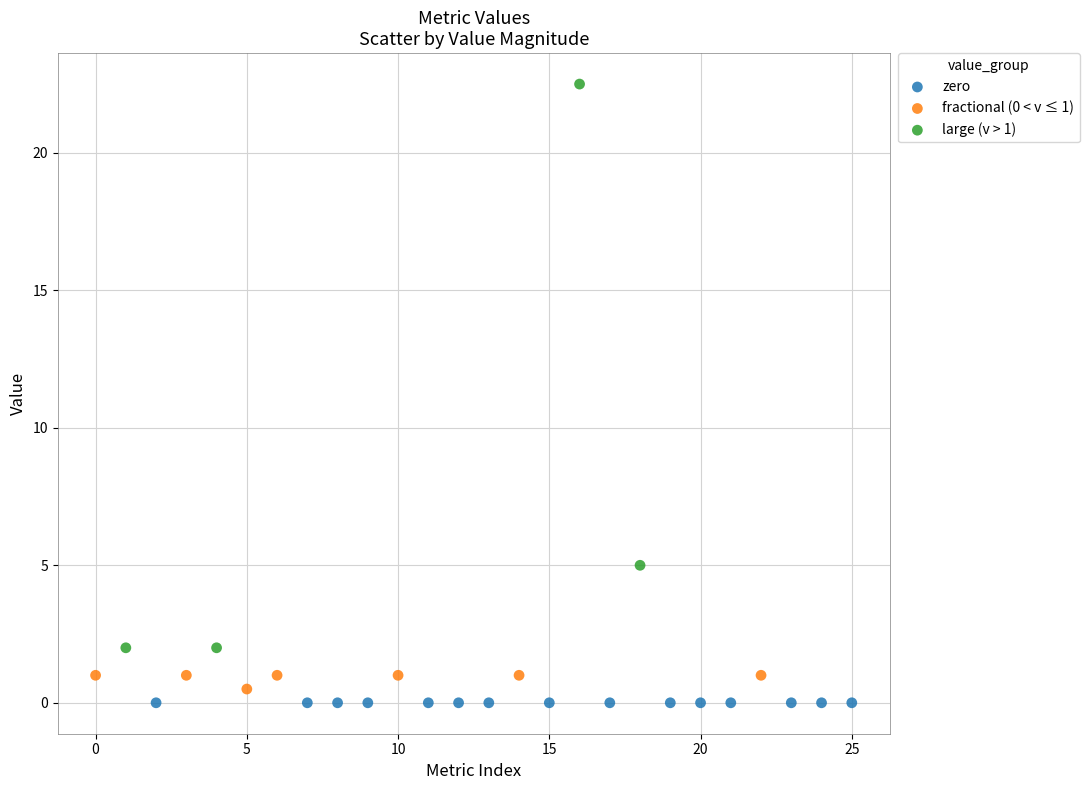

Which series reaches the maximum Y coordinate?

large (v > 1)